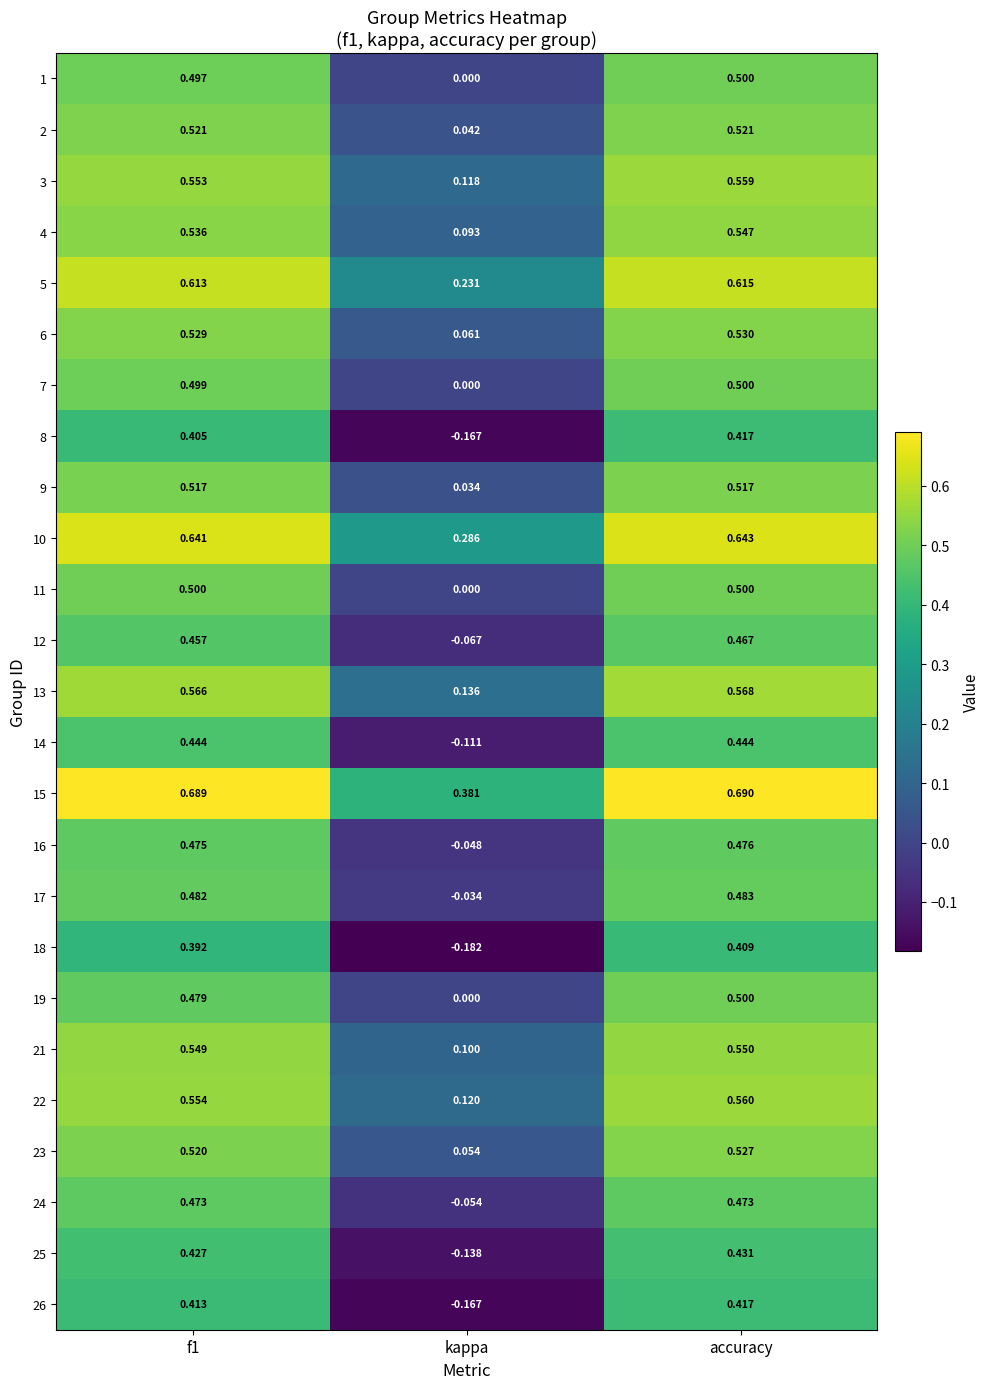

Which category has the lowest value in the 3 series?

kappa